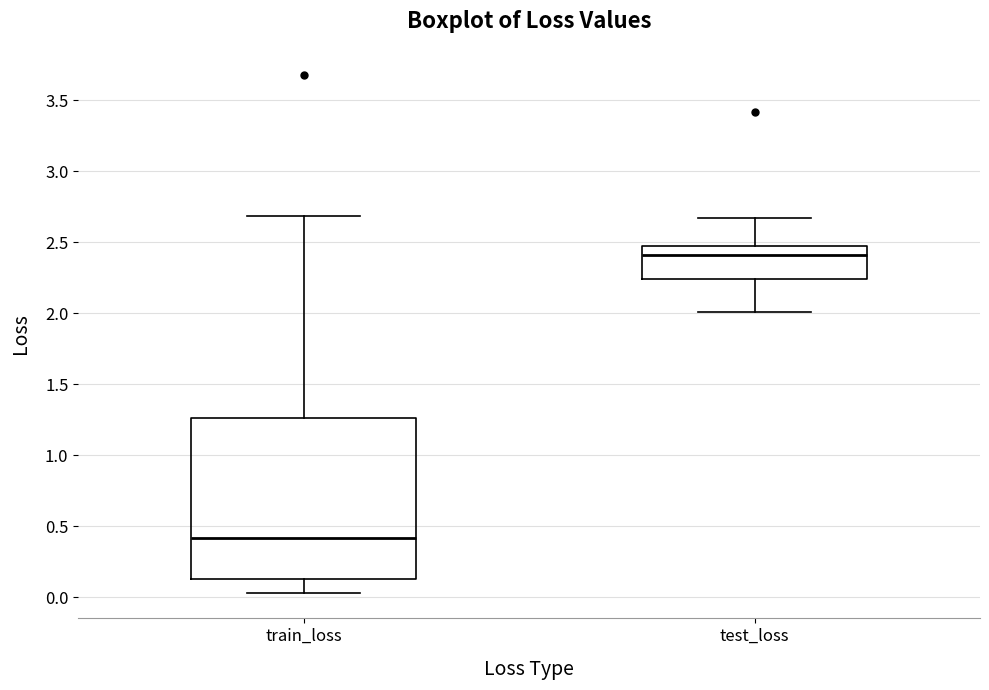

Reading left to right, transcribe this box plot: for each box, give where its median line is, the range the box spans, and where its two whiskers end, as read against the y-axis. The values are not printed on the chart, so give them approximately, as read against the axis.

train_loss: median 0.40, box 0.15 to 1.25, whiskers 0.05 to 2.70
test_loss: median 2.40, box 2.25 to 2.50, whiskers 2.00 to 2.65